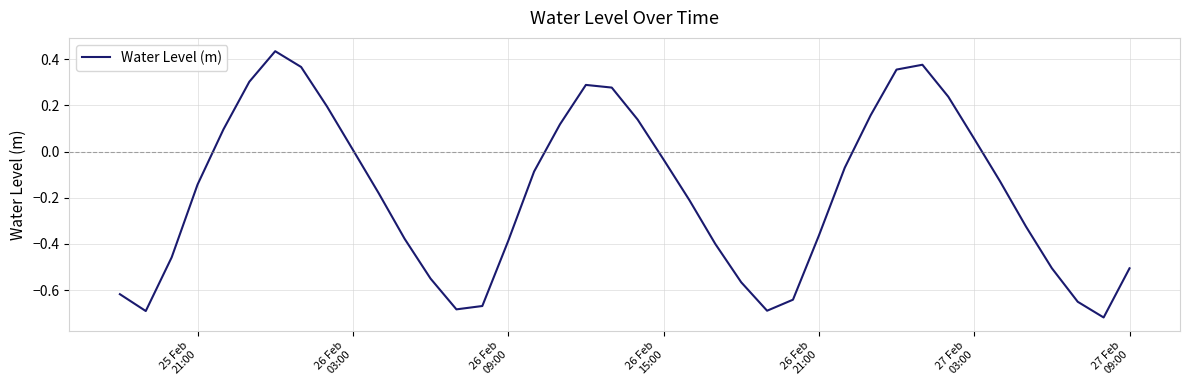

What is the difference between the maximum and minimum values?

1.2